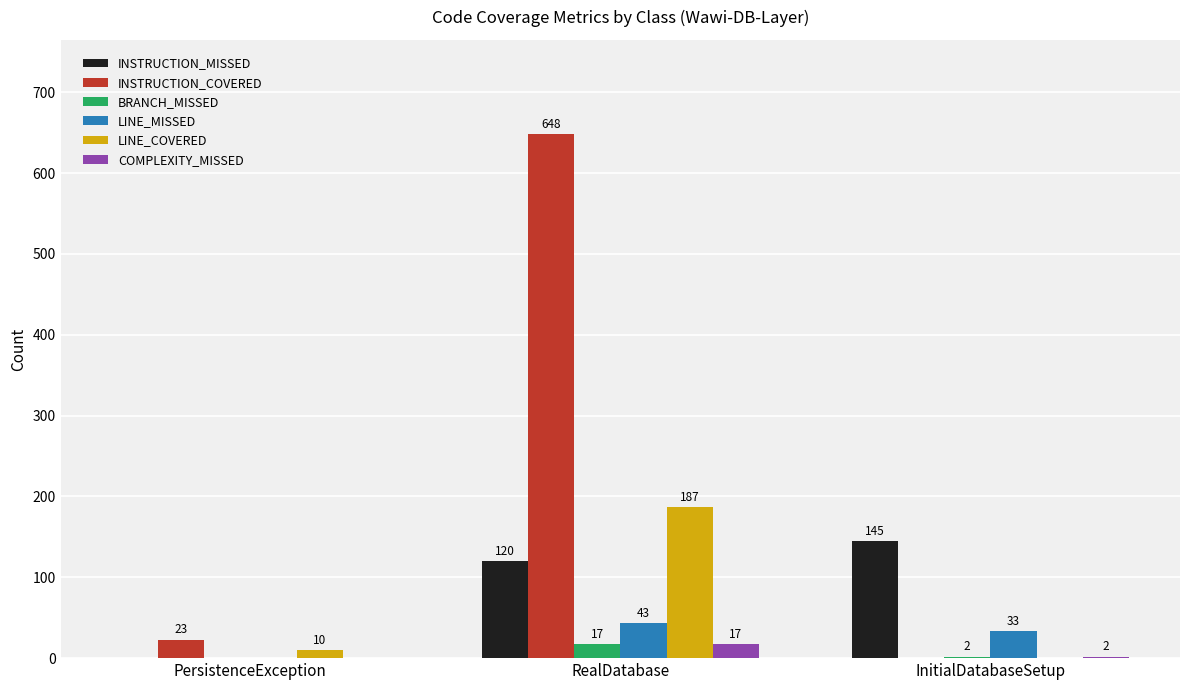

What is the total value across all series at PersistenceException?

33